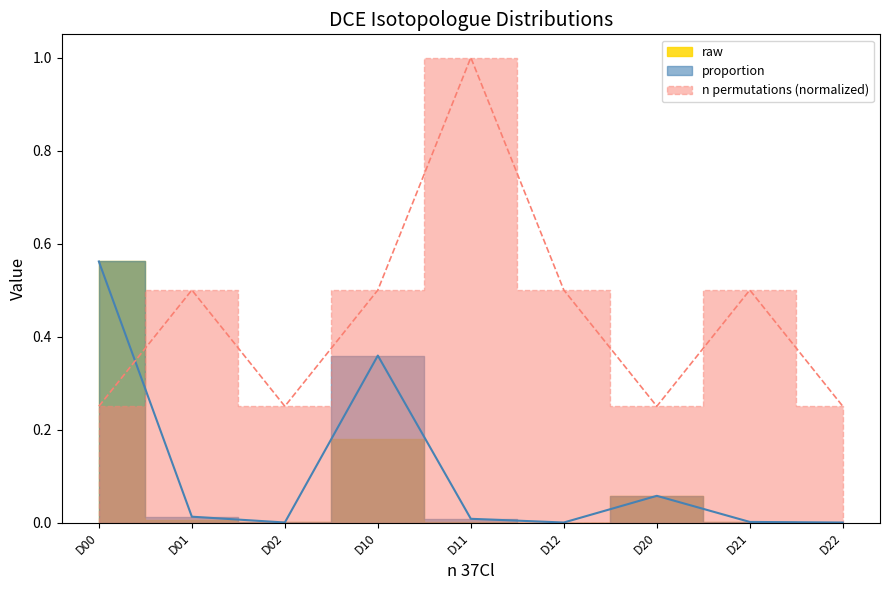

List the labels in order of n permutations value, smallest first.

D00, D02, D20, D22, D01, D10, D12, D21, D11